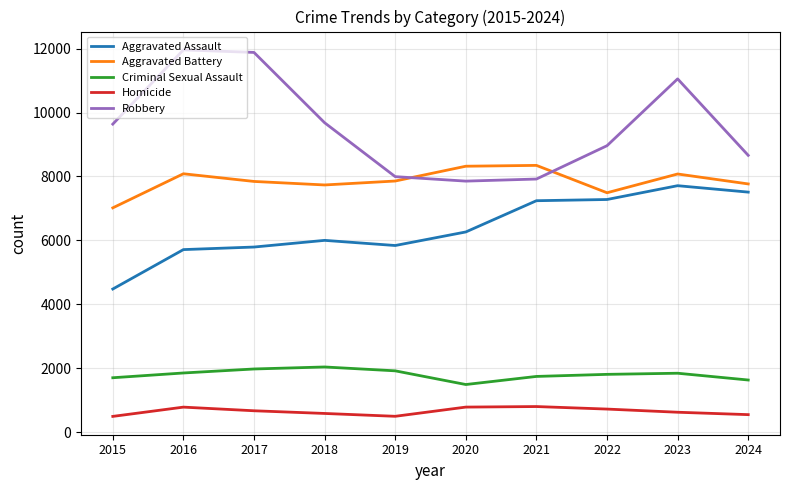

List the series in order of their peak value, highest first.

Robbery, Aggravated Battery, Aggravated Assault, Criminal Sexual Assault, Homicide